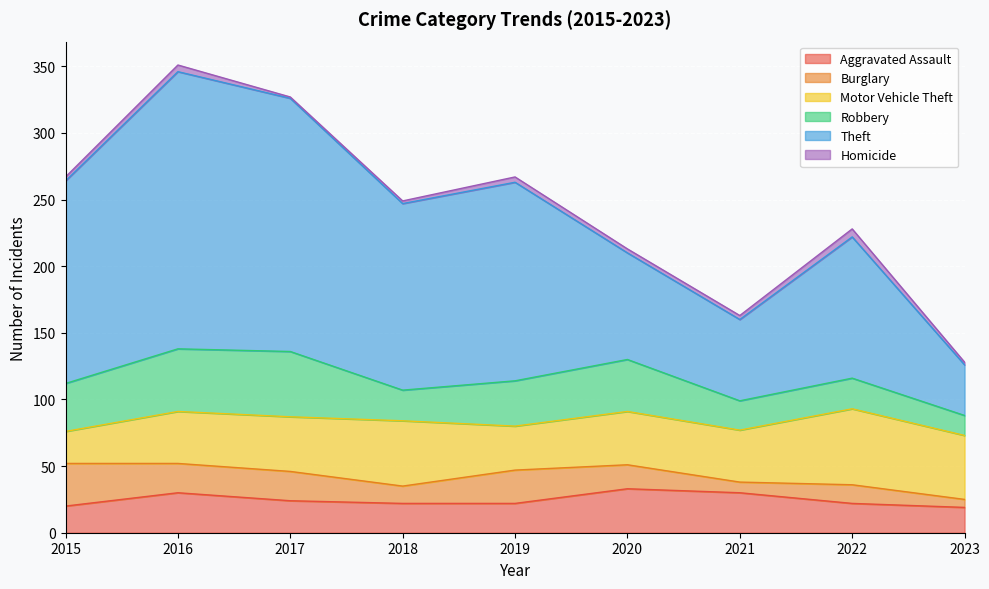

Is it true that Motor Vehicle Theft equals 65 at 2020?

False